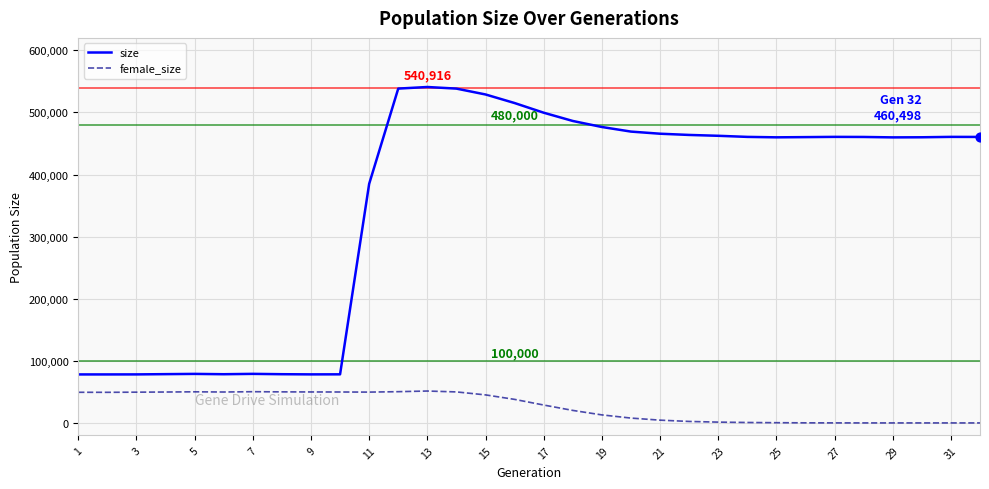

Which series has the largest range (max minus min)?

size